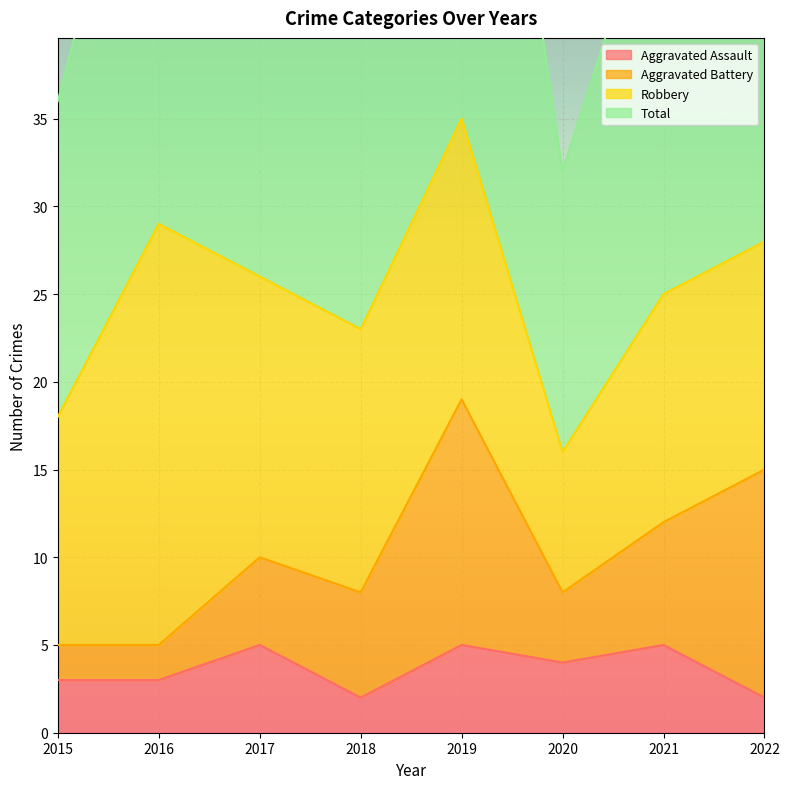

At how many categories does at least one series exceed 65?

1